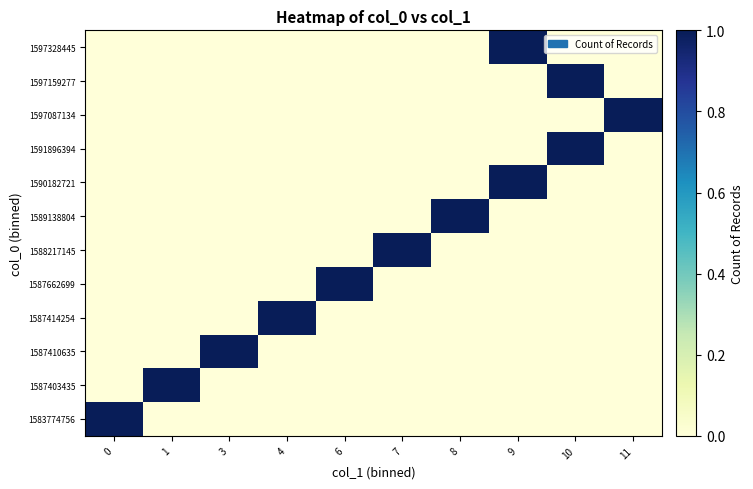

How many data points does each series have?

10